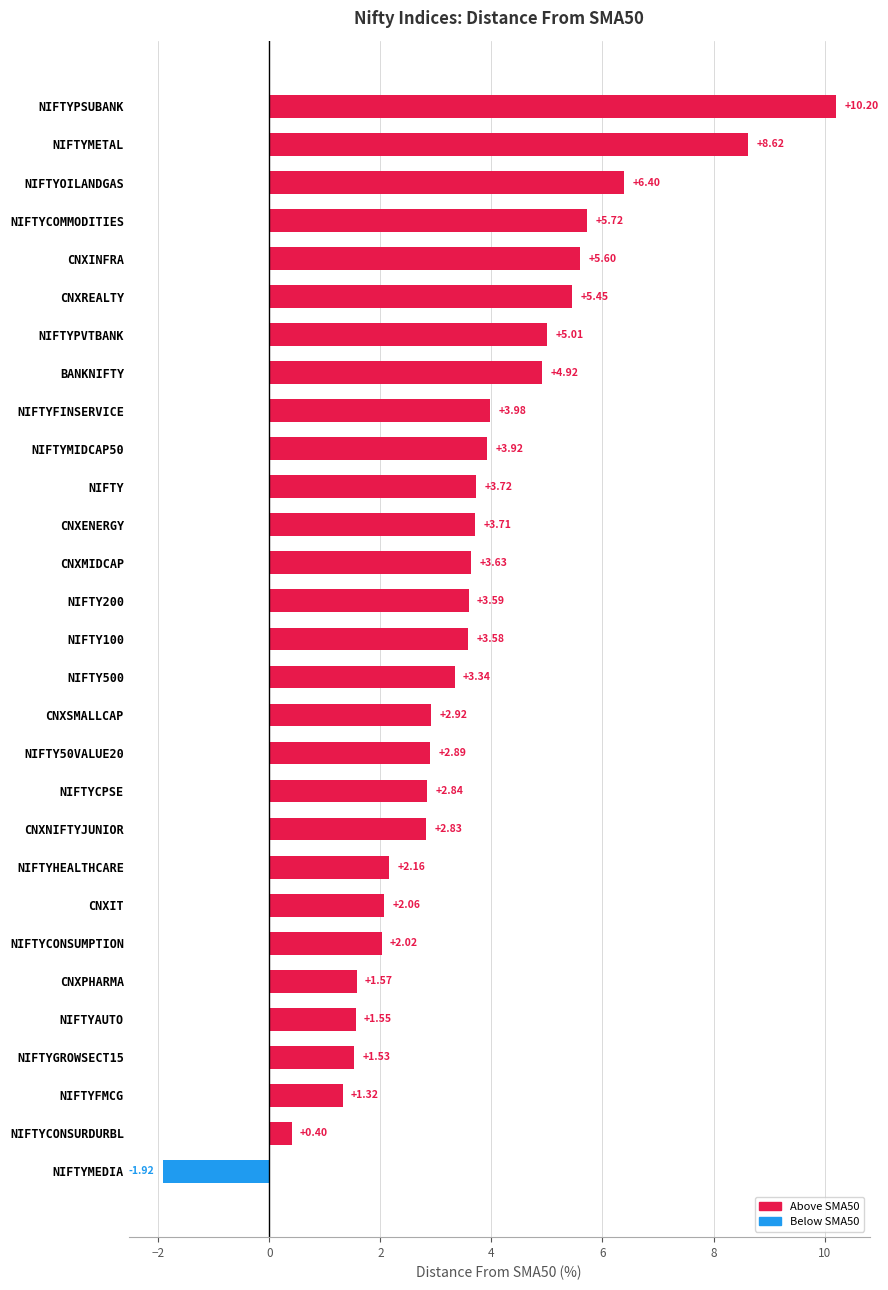

How many bars are there in total?

29